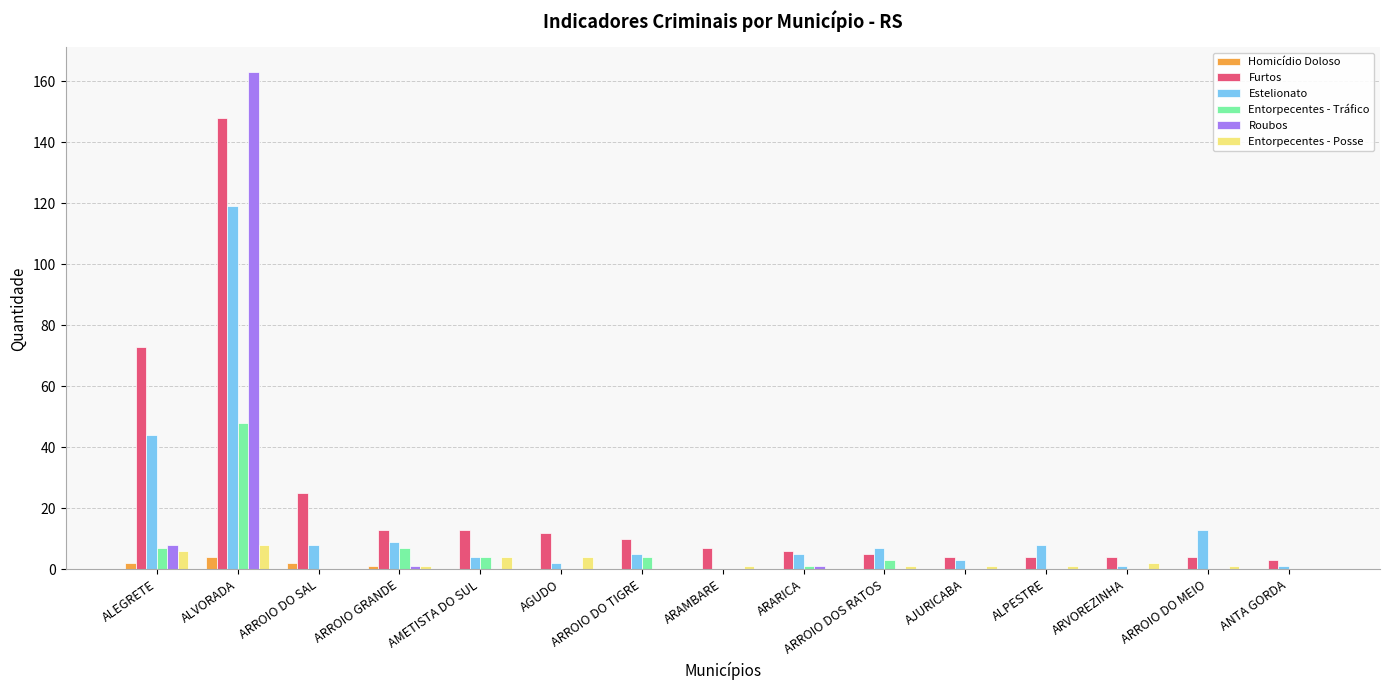

What is the total value across all series at ARROIO DOS RATOS?

16